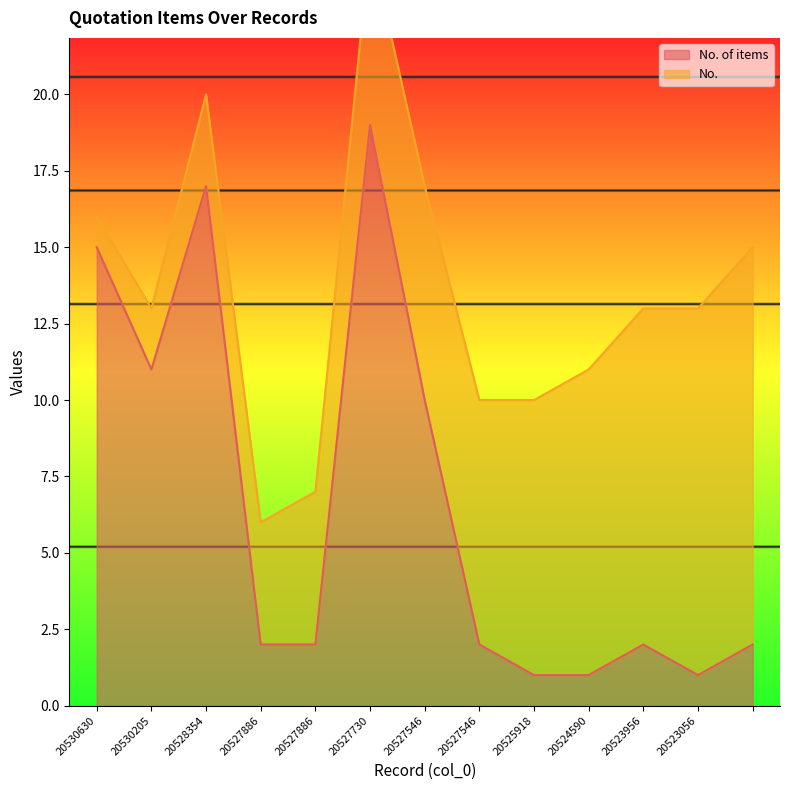

Reading left to right, what are all the values shown in this chart?

15	11	17	2	2	19	10	2	1	1	2	1	2